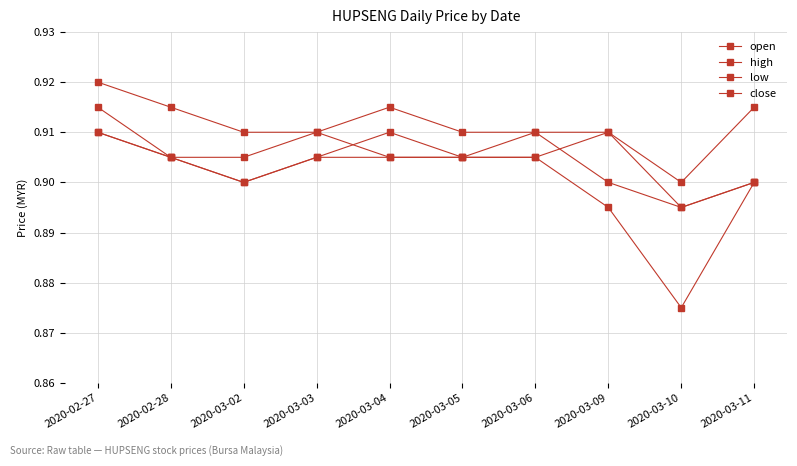

Is the value of close at 2020-03-11 greater than the value of high at 2020-03-03?

No